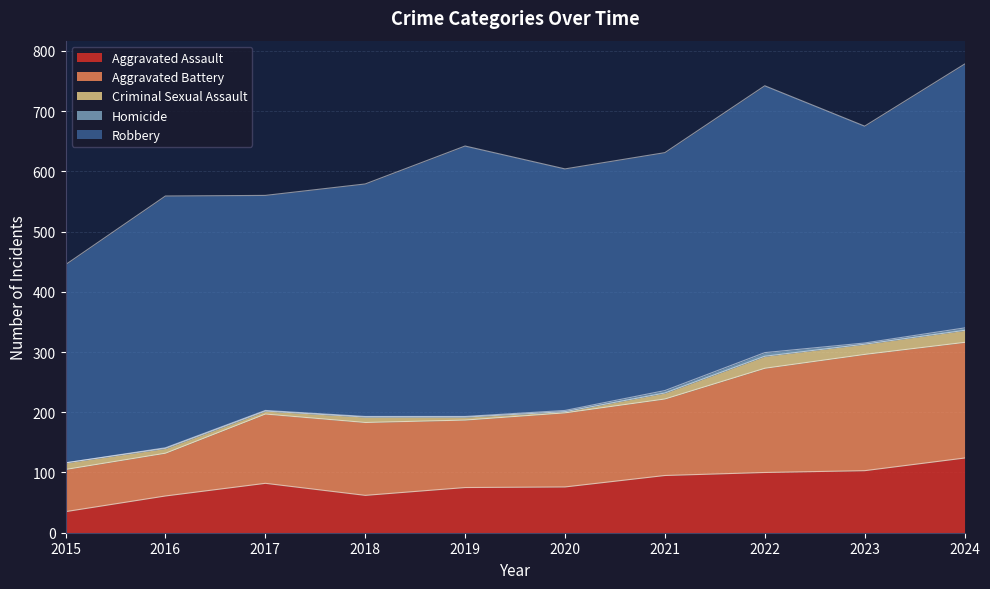

Which series has the largest total across all categories?

Robbery